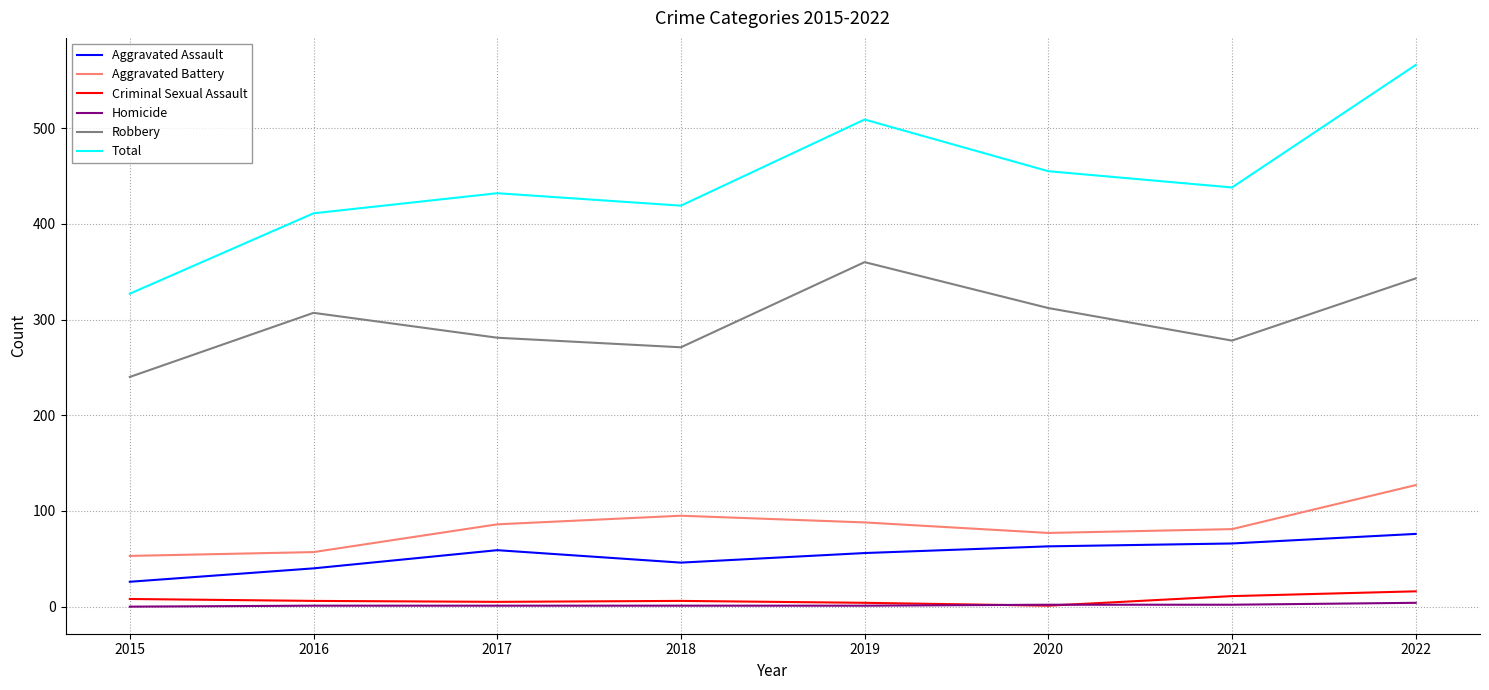

Does the chart display data point markers on the line(s)?

No